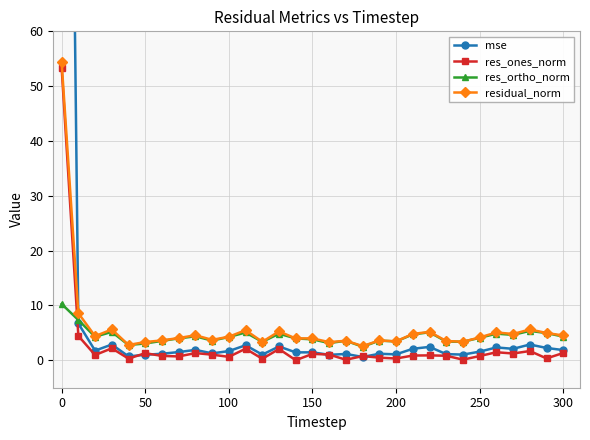

List the series in order of their peak value, highest first.

mse, residual_norm, res_ones_norm, res_ortho_norm